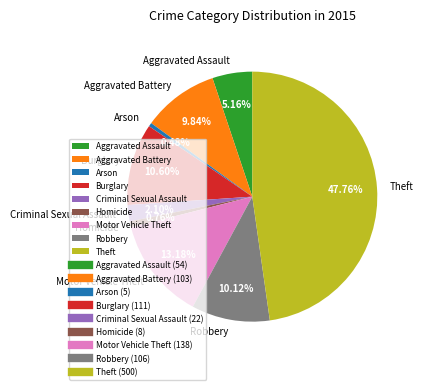

To the nearest percent, what is the average slice percentage?

11%